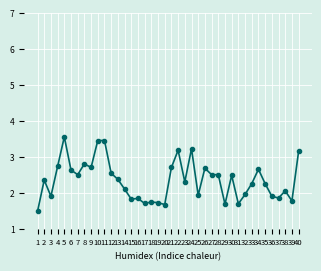

How many values exceed 2?

25